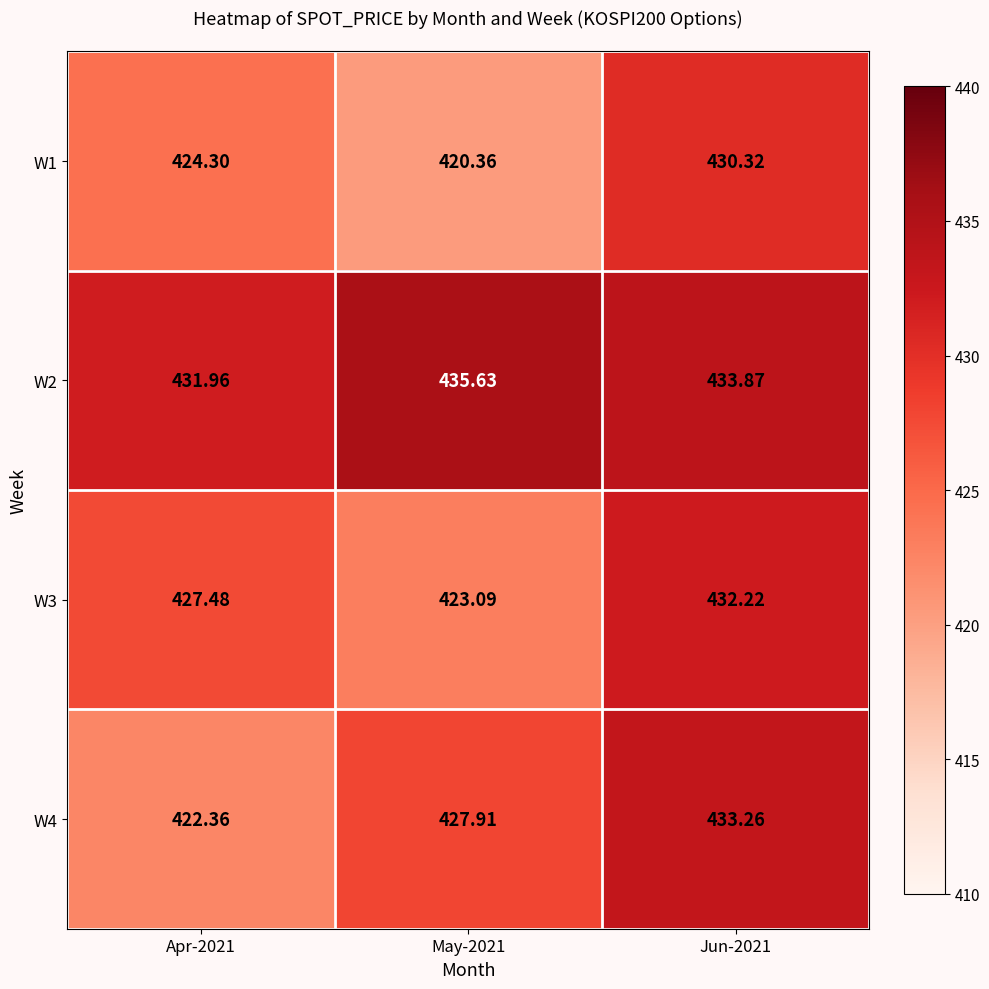

At Jun-2021, list the series in order from largest to smallest.

W2, W4, W3, W1